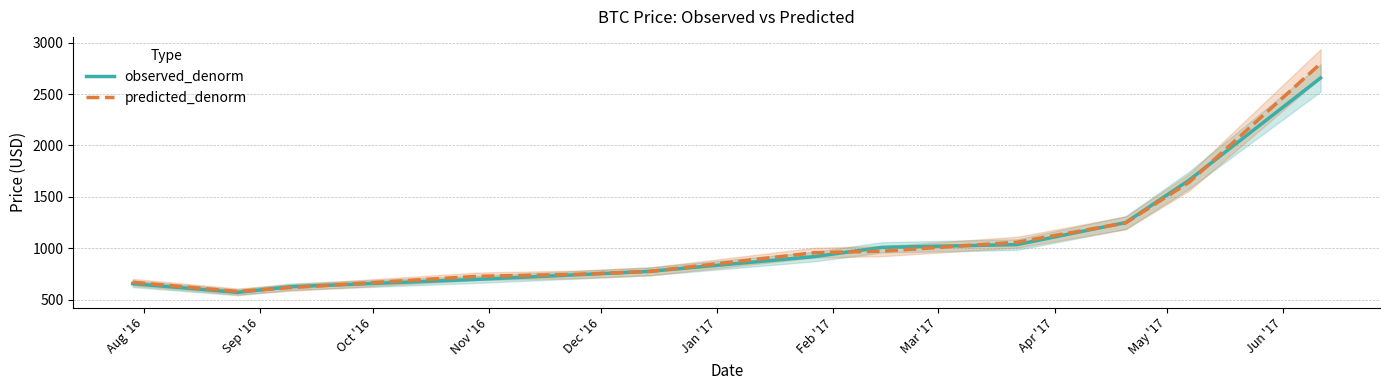

Where is the first local minimum for observed_denorm?

Sep '16